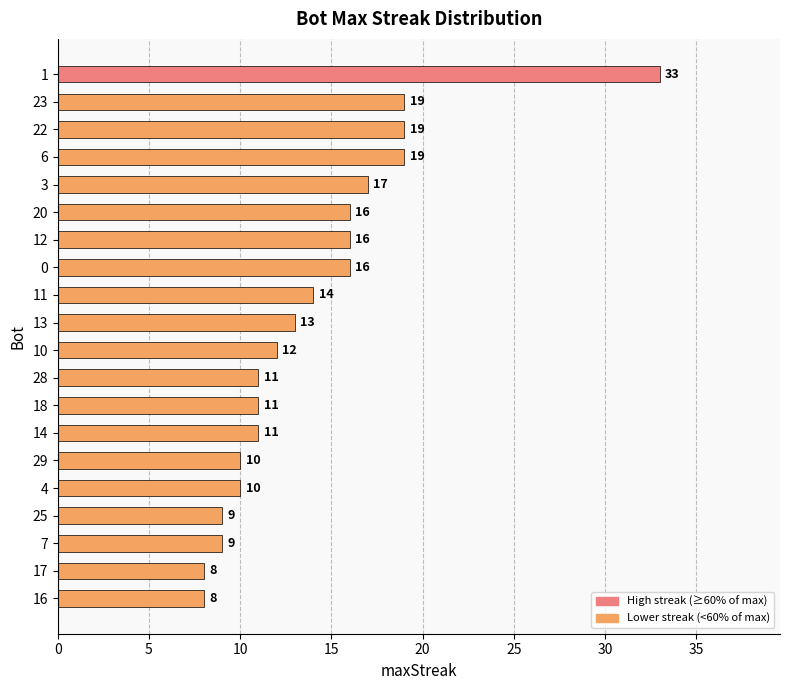

What value does the data have at 0?

16